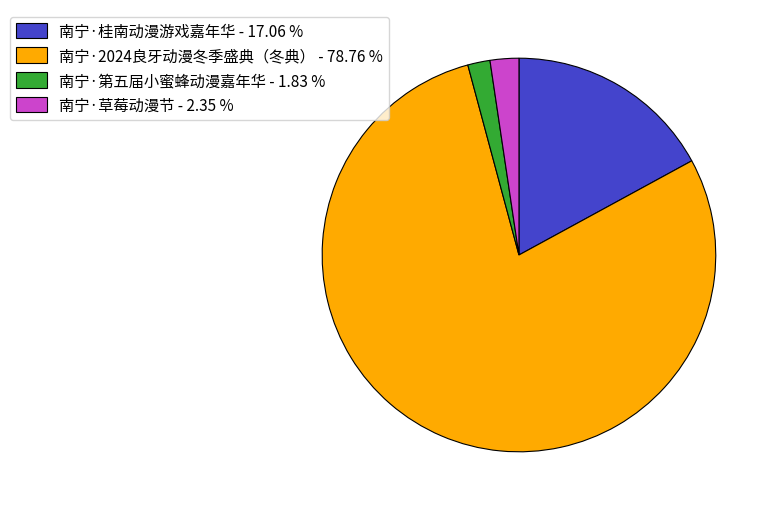

Is 南宁·2024良牙动漫冬季盛典（冬典） the majority of the pie?

Yes